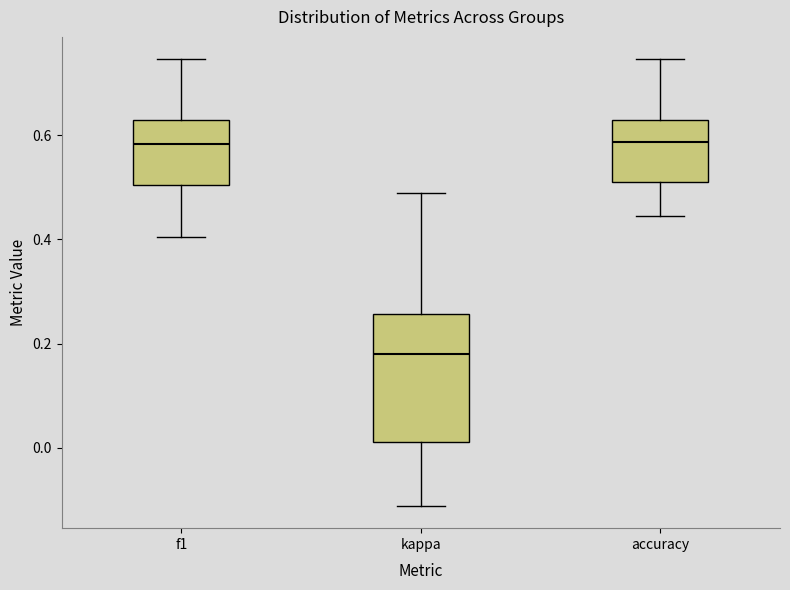

Where does the lower whisker of the box for kappa end on the y-axis? The values are not printed on the chart, so give them approximately, as read against the axis.

-0.12